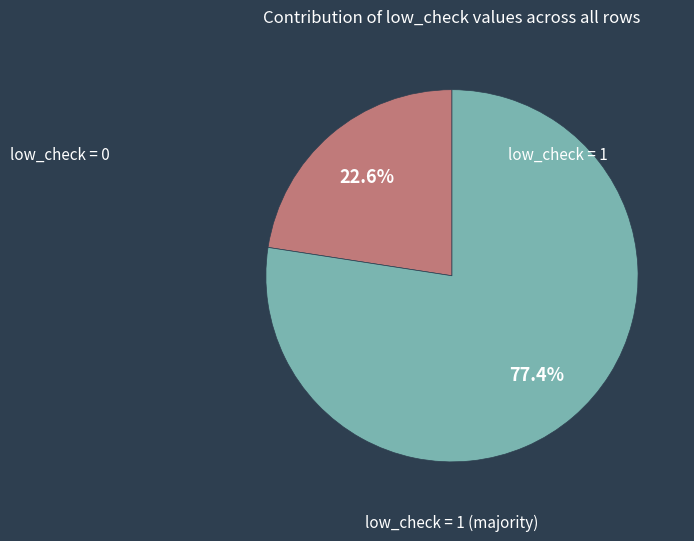

Is there any slice that represents more than half of the pie?

Yes